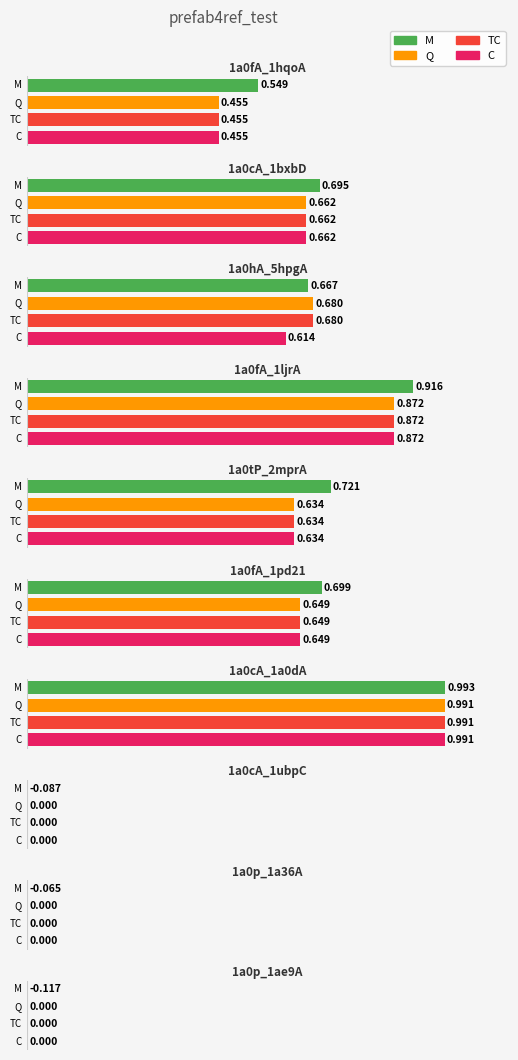

Are the bars grouped side by side (vs. stacked)?

Yes